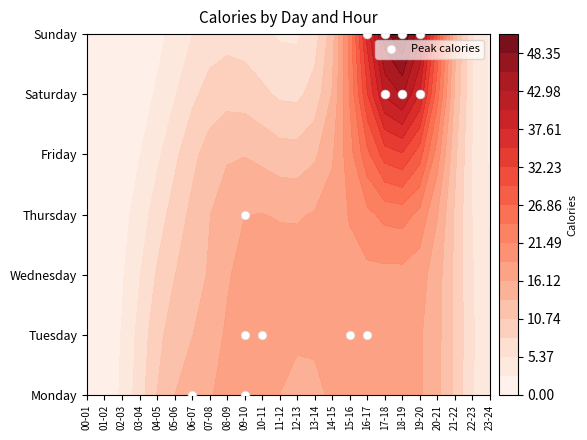

What is the difference between the values at 06-07 and 19-20?

6